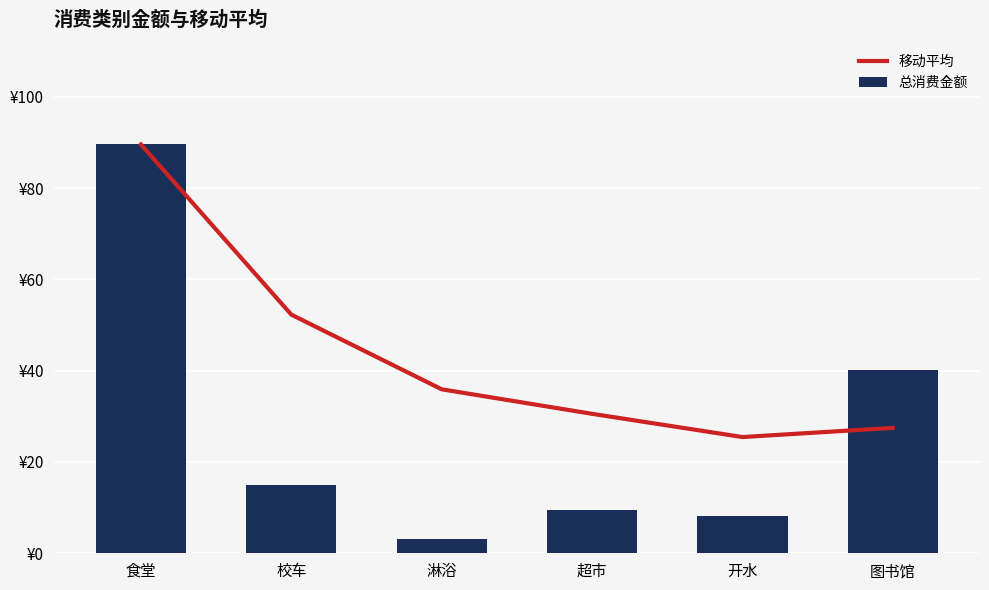

Where does the 总消费金额 series first go above 15?

食堂